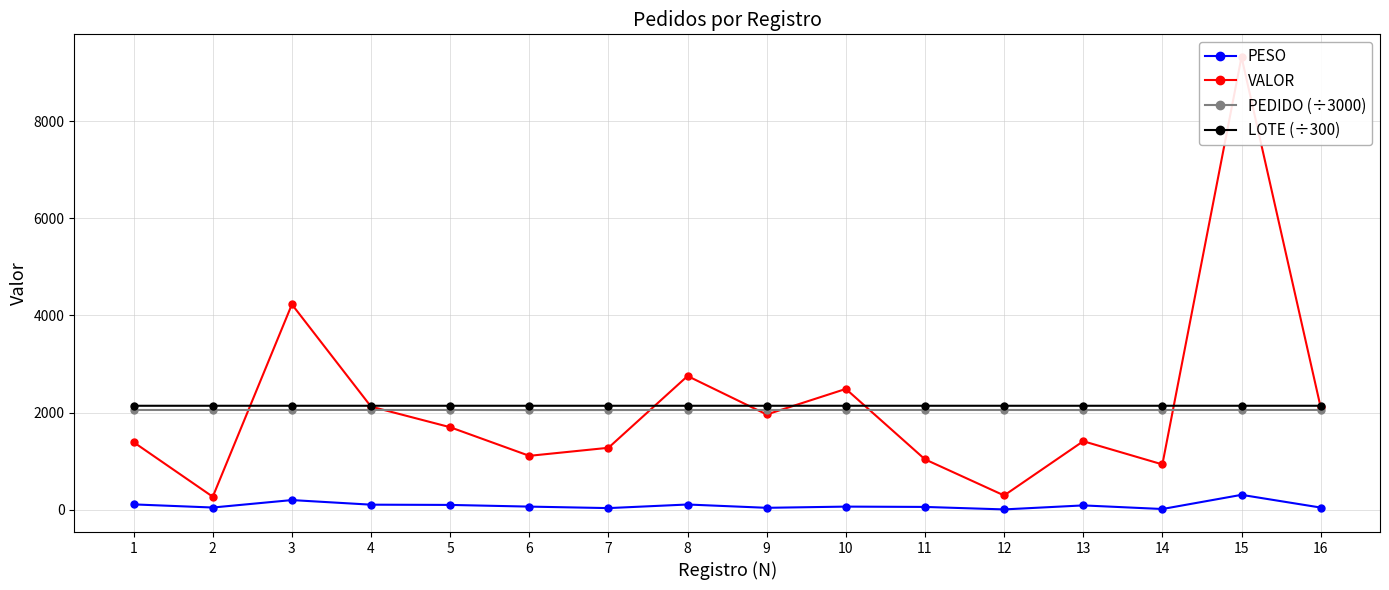

True or false: PESO has more than 1 points higher than both neighbors.

True